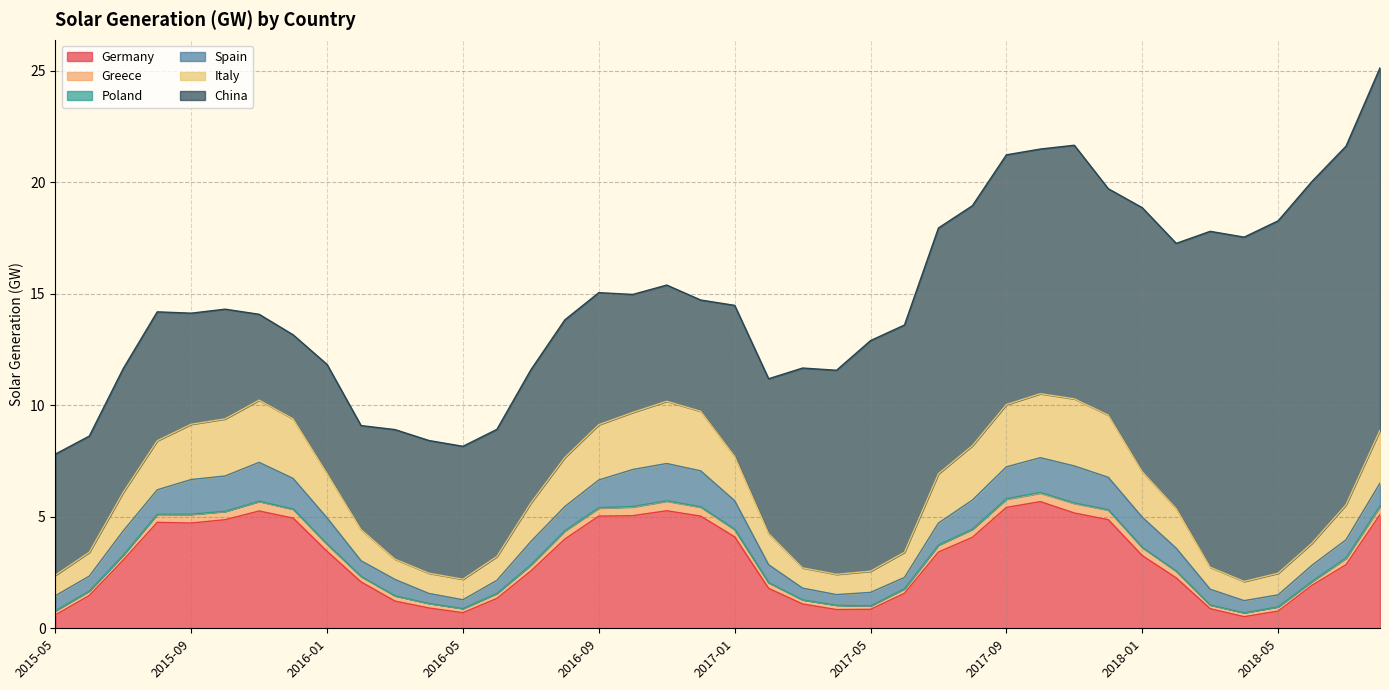

What value does the Greece series have at 2015-06?

0.2